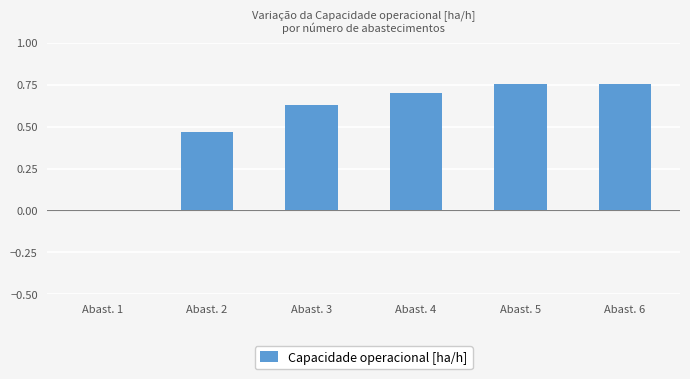

What is the change in value from Abast. 1 to Abast. 5?

+0.8